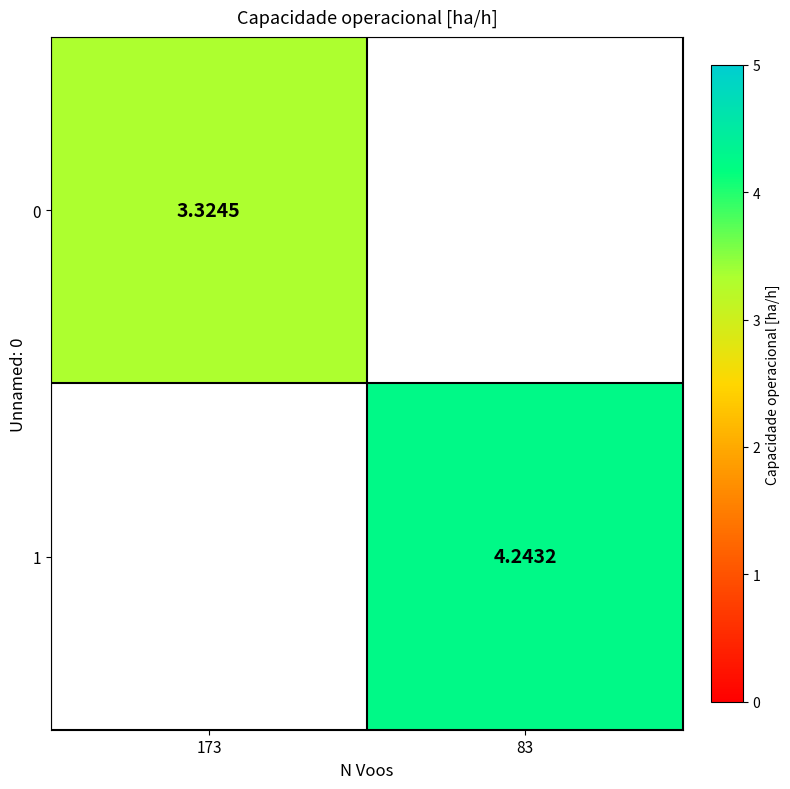

Rank the categories by 0 value from highest to lowest.

173, 83